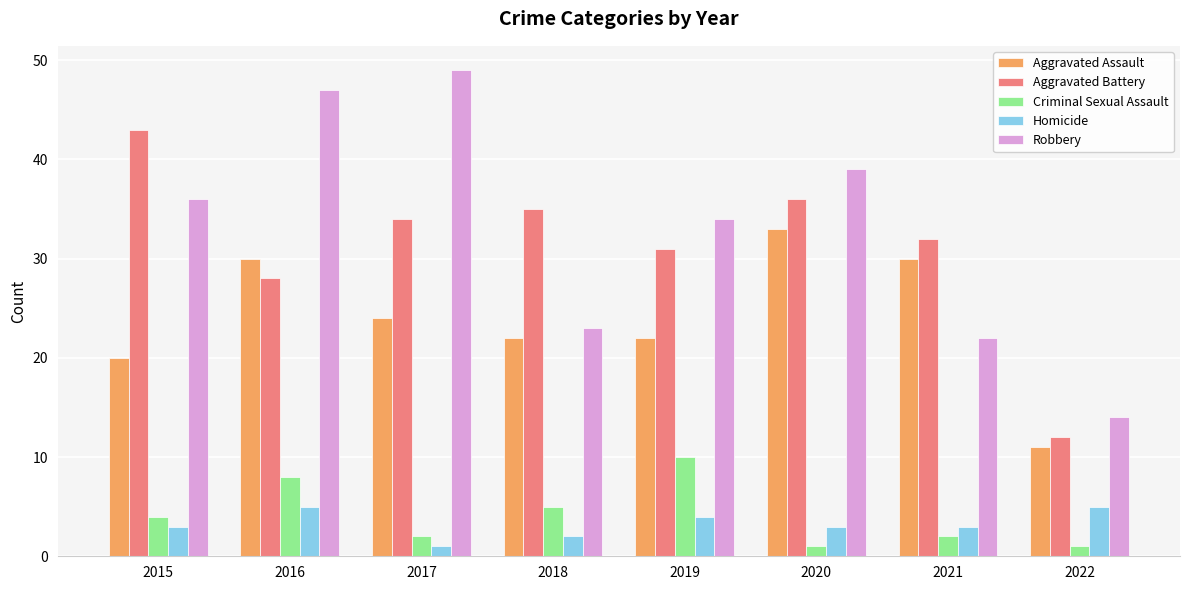

The value of Robbery at 2017 is 49. True or false?

True